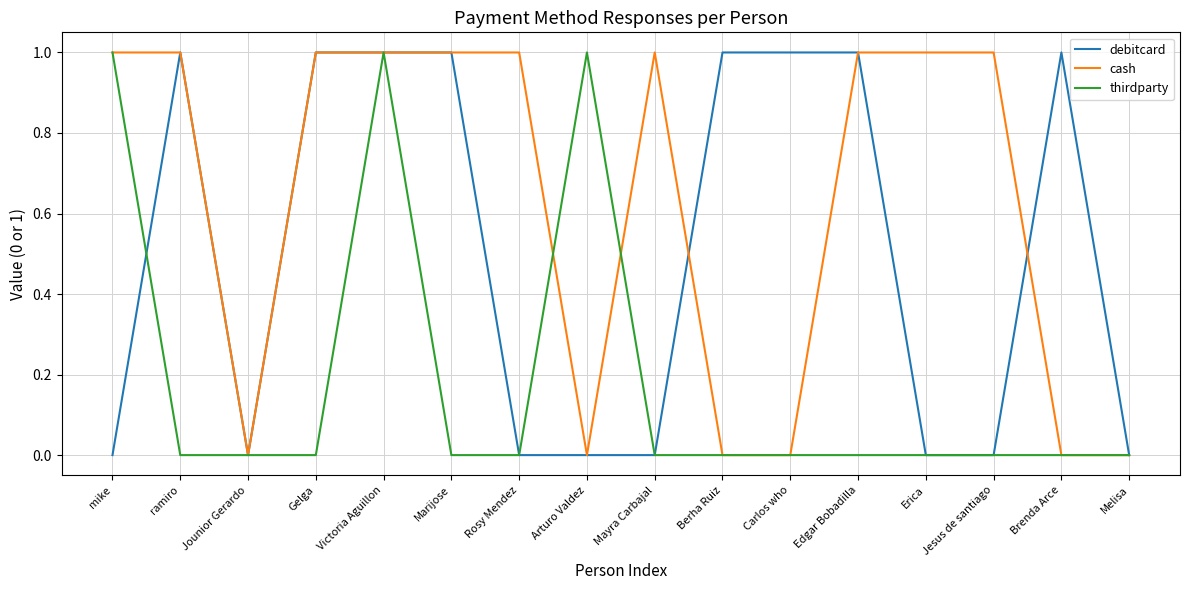

What is the greatest value displayed?

1